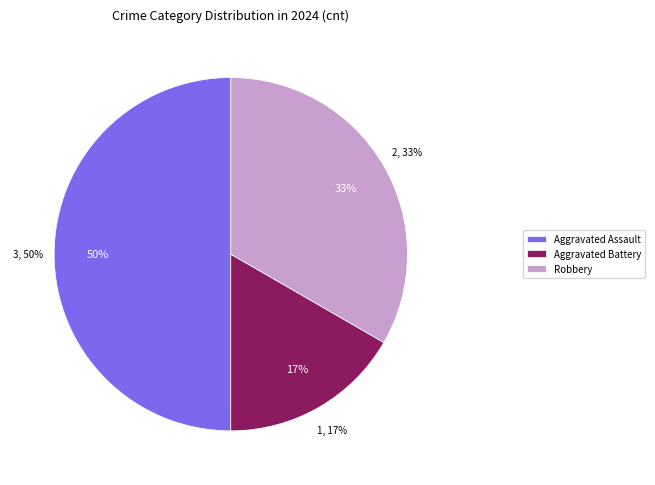

To the nearest percent, what portion does Aggravated Assault represent?

50%